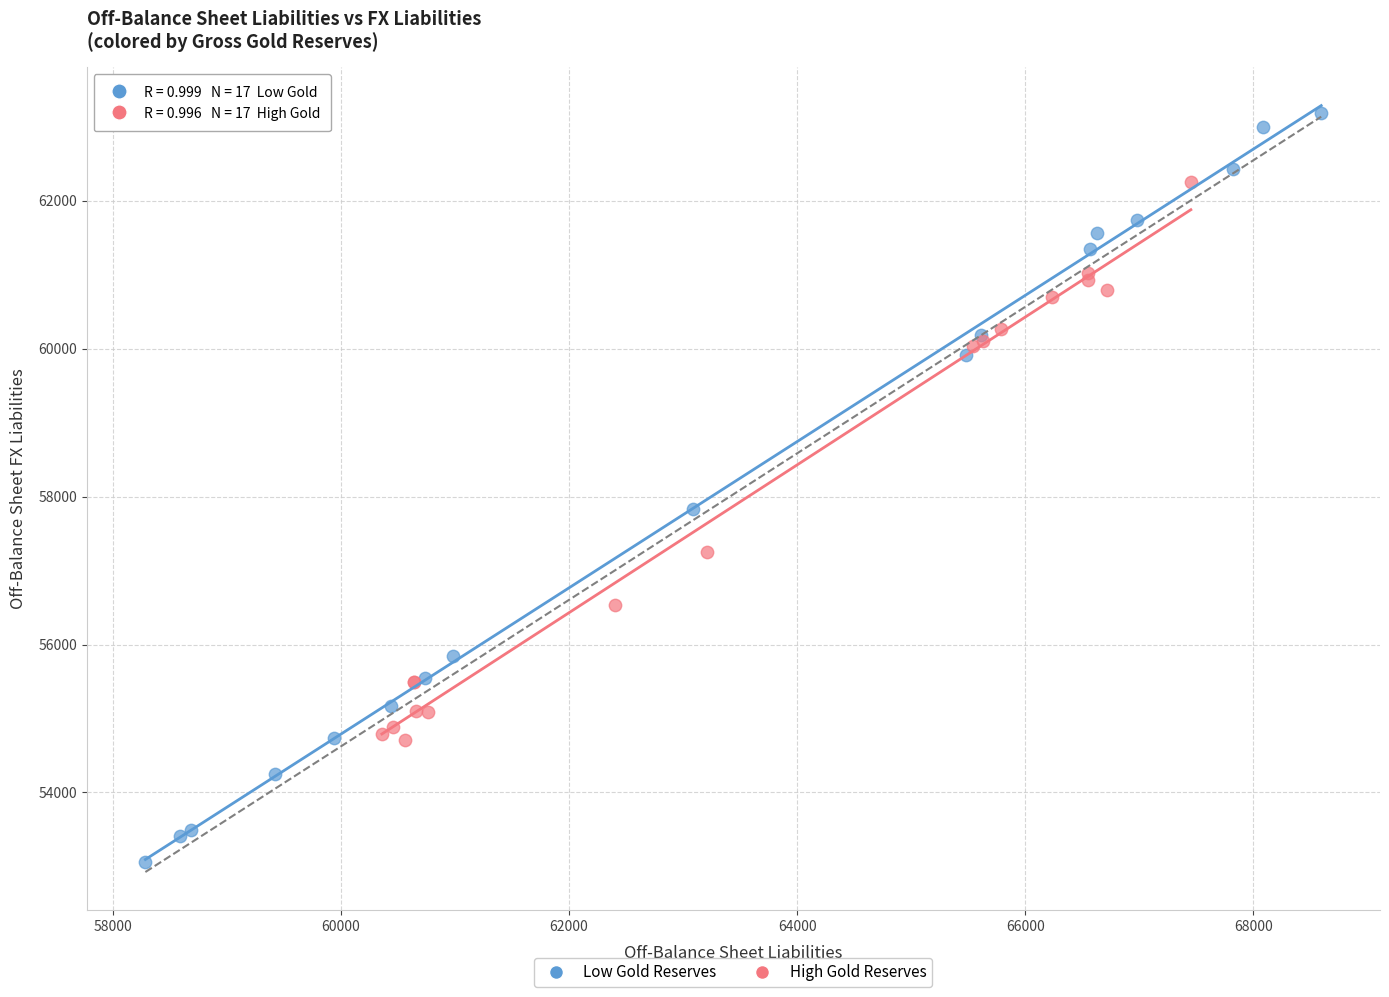

Which series has the largest Y range (max minus min)?

Low Gold Reserves